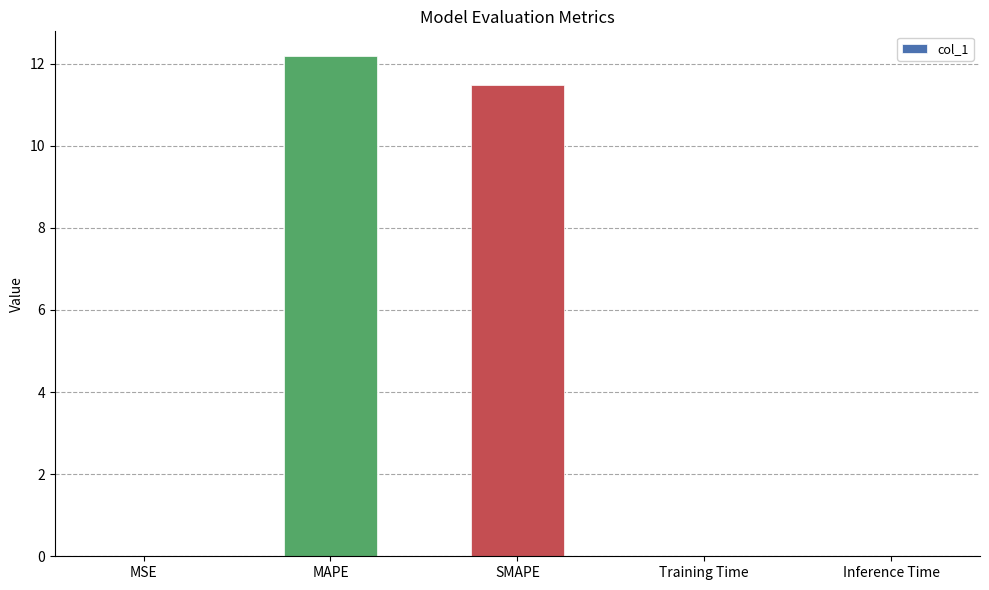

Between SMAPE and MAPE, which is larger?

MAPE